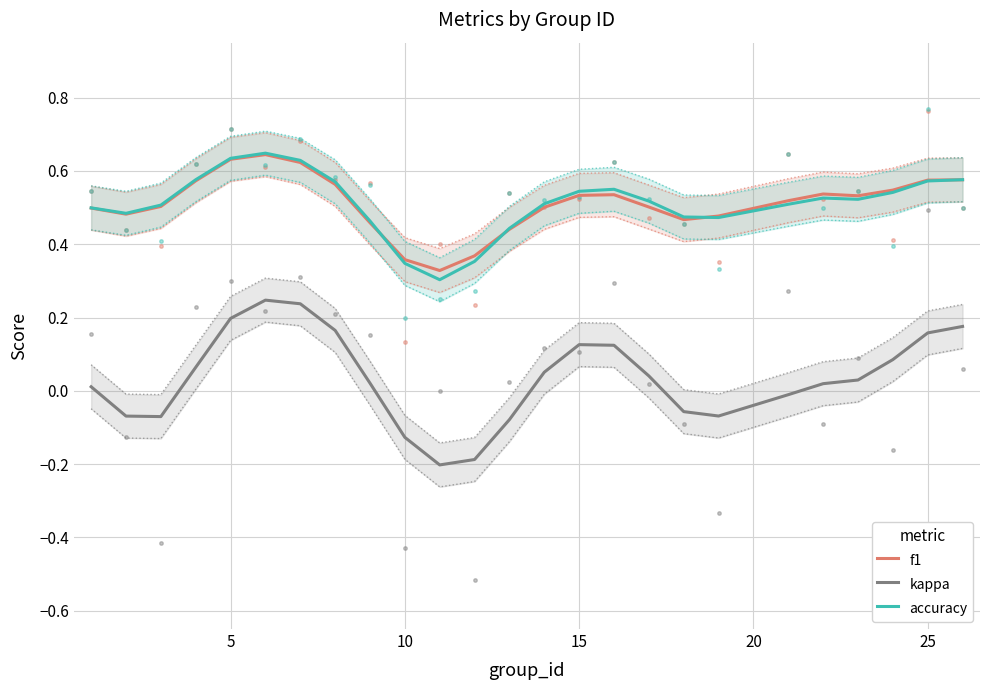

At how many categories does at least one series exceed 0?

25